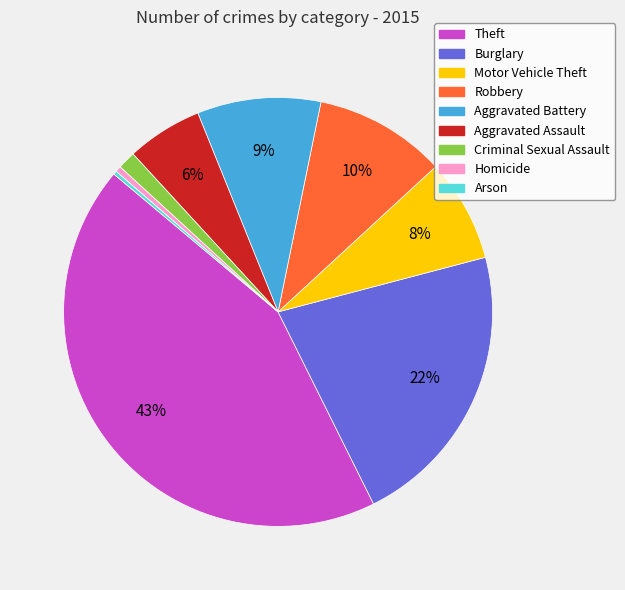

Does Criminal Sexual Assault account for over 50% of the chart?

No